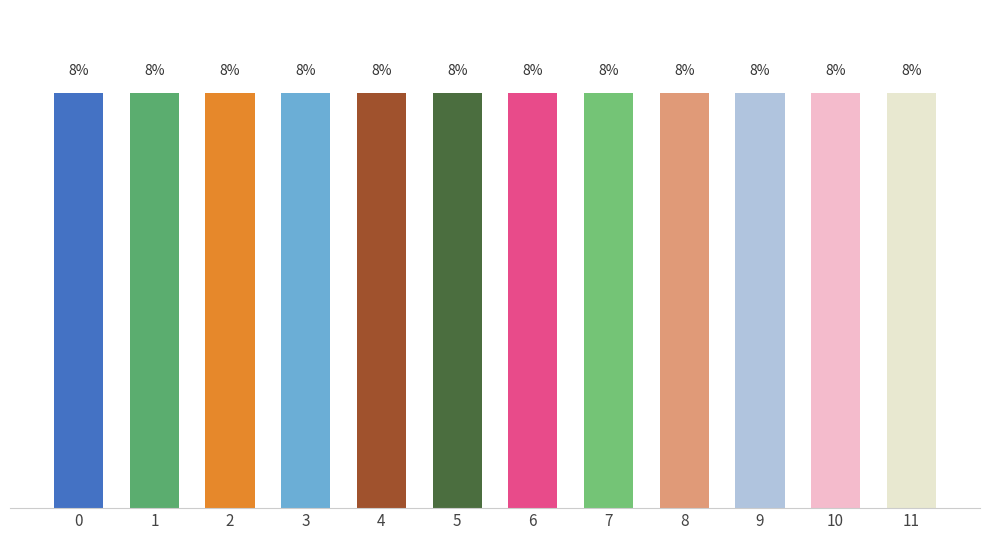

True or false: the data shows 3 at 6.

False